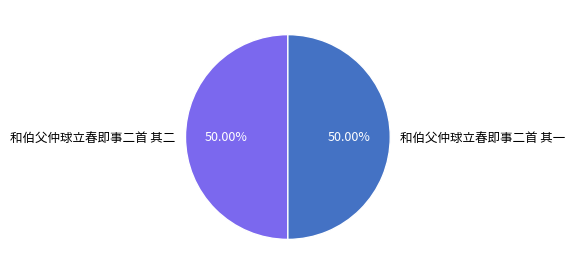

How much of the chart is everything except 和伯父仲球立春即事二首 其一?

50.0%